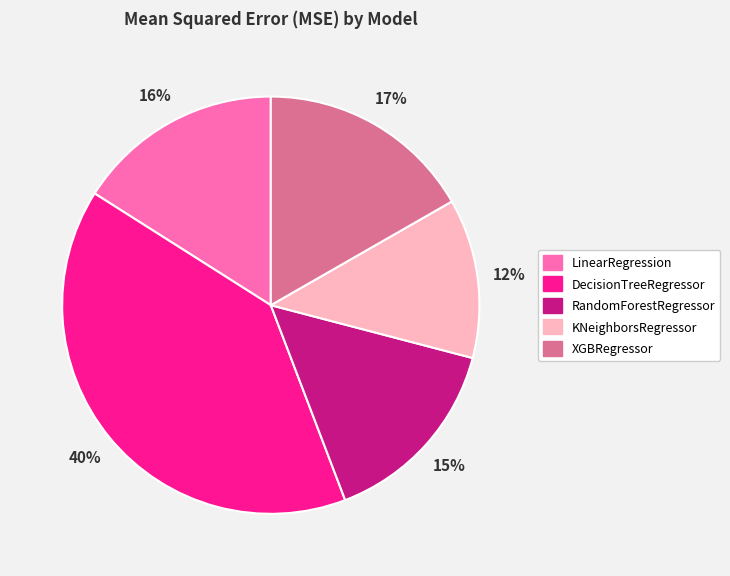

Is RandomForestRegressor the majority of the pie?

No